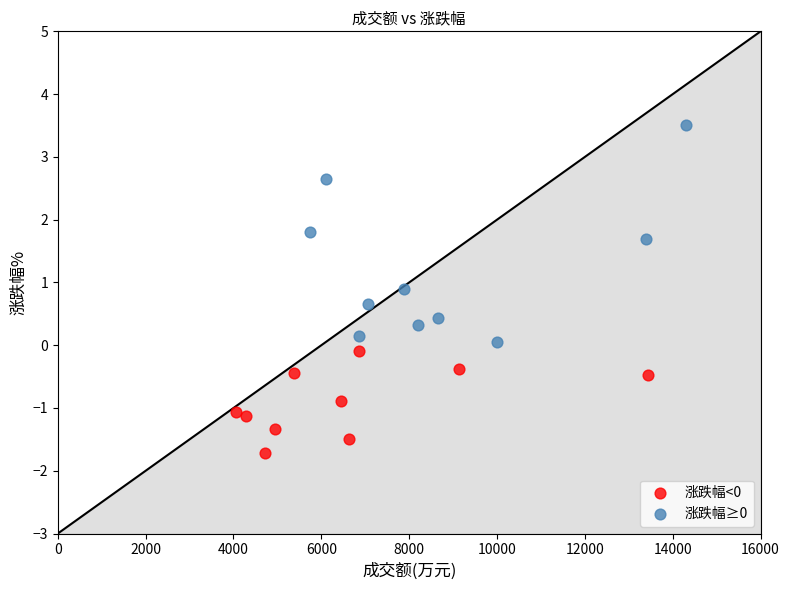

Which series contains the highest Y value?

涨跌幅≥0